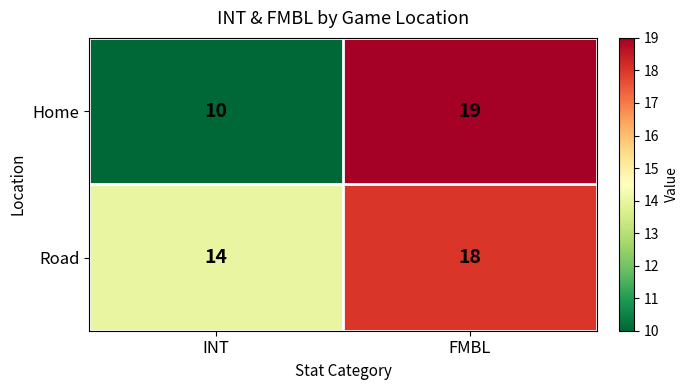

Reading left to right, what are all the values shown in this chart?

Home: INT=10	FMBL=19
Road: INT=14	FMBL=18